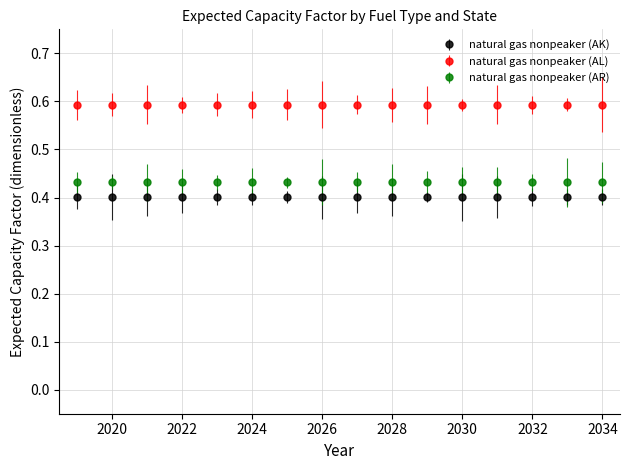

True or false: onshore wind and hydro intersect in this chart.

False